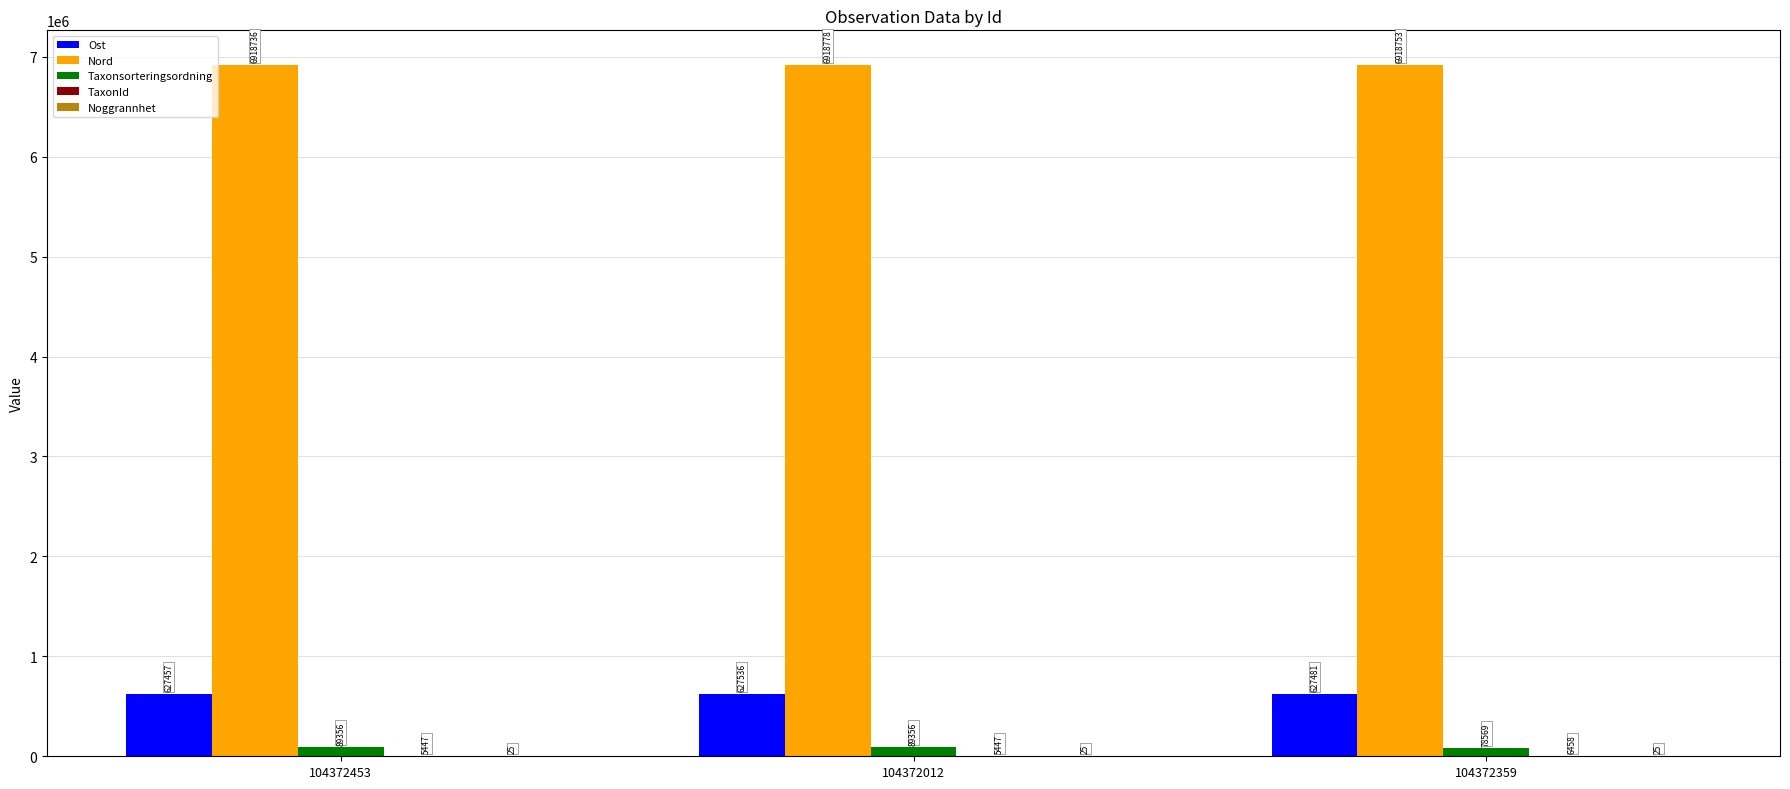

Read the Ost value at 104372359.

627480.8